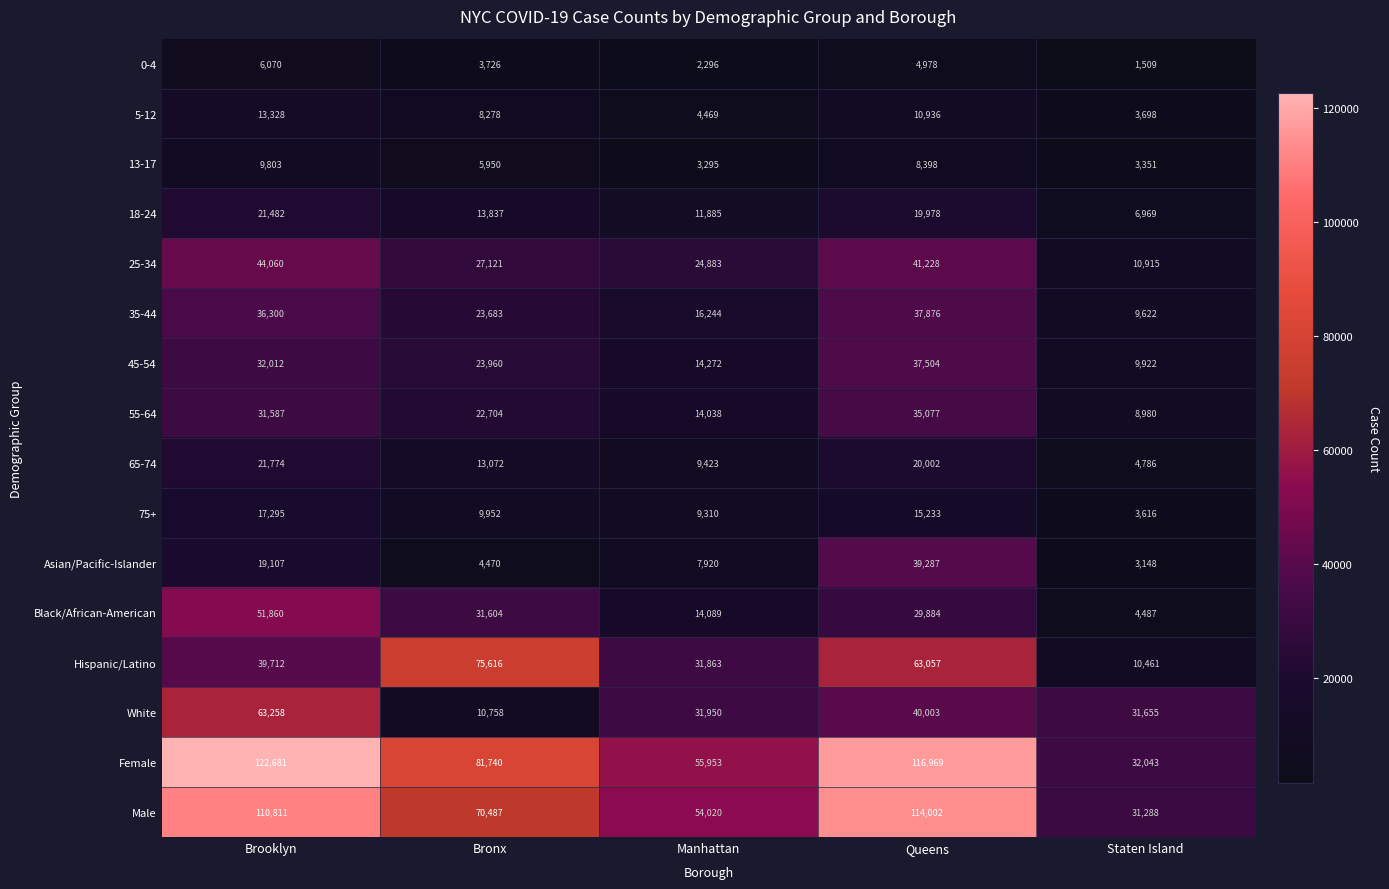

What is the difference between the White values at Brooklyn and Queens?

23255